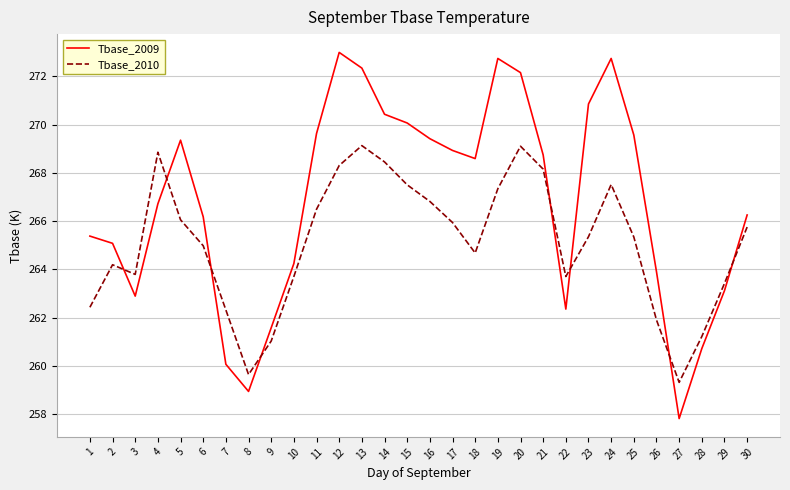

What is the maximum value for Tbase_2009?

273.0